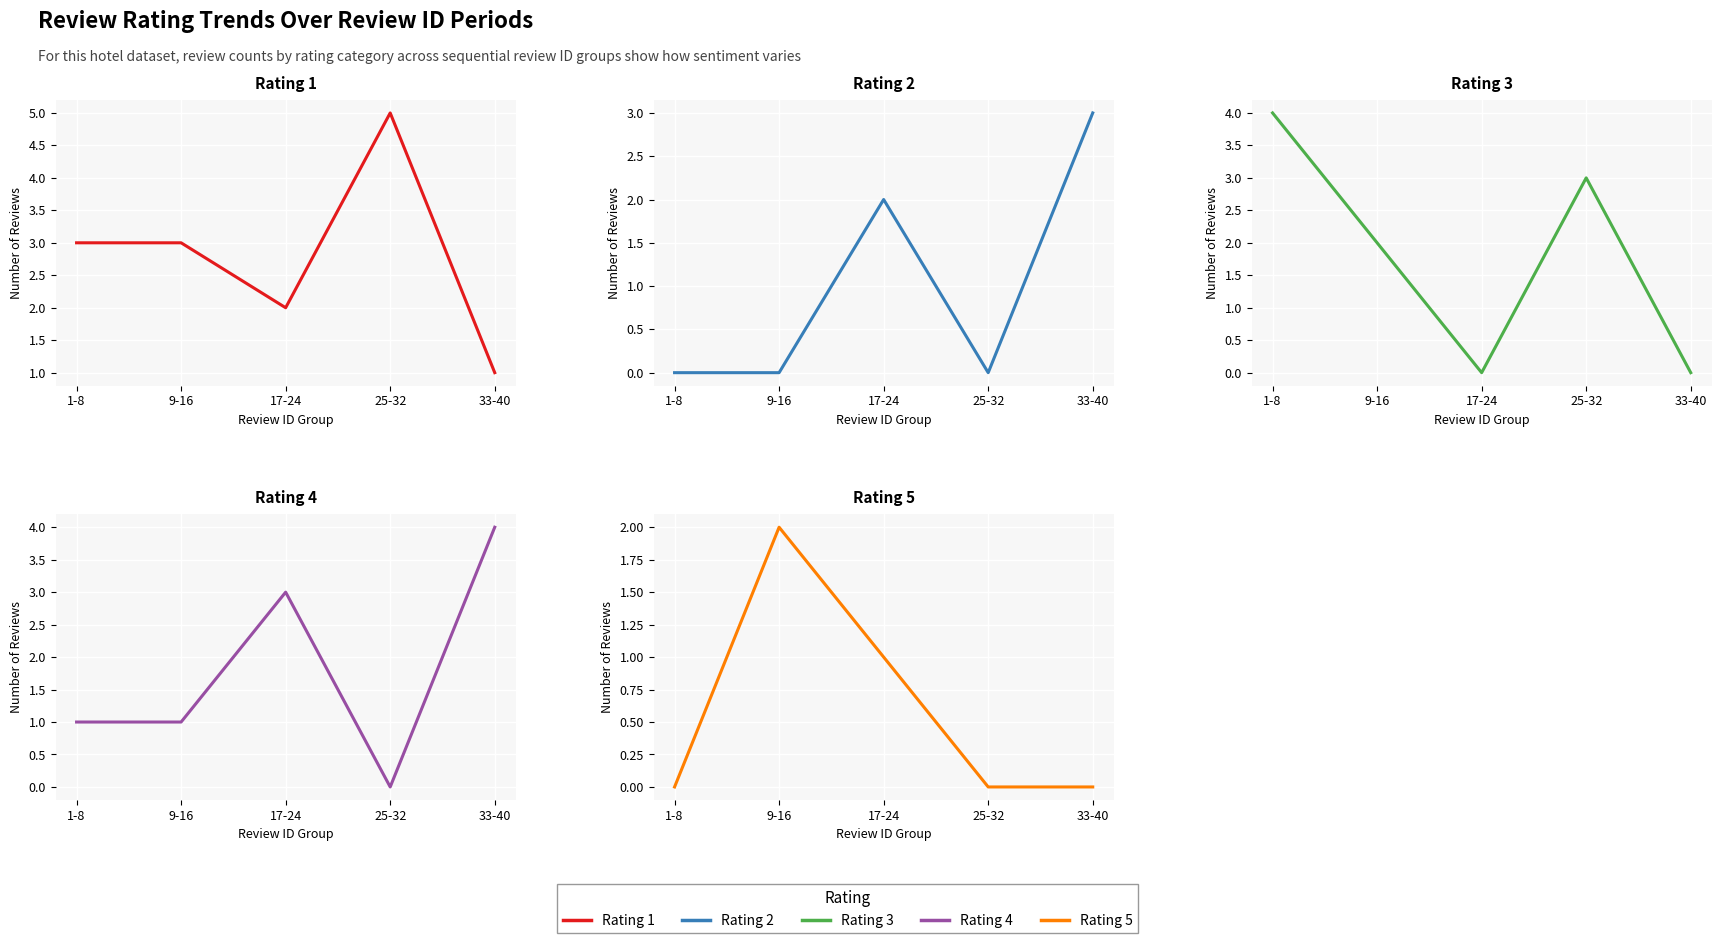

Where is the first local maximum for Rating 3?

25-32